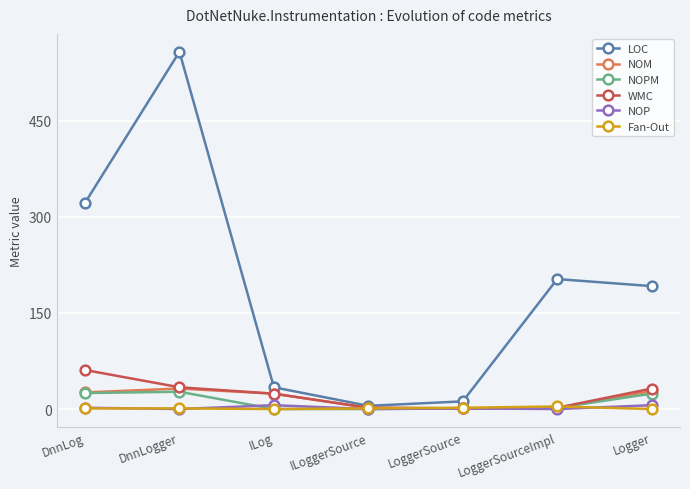

What position from the left is DnnLog?

1